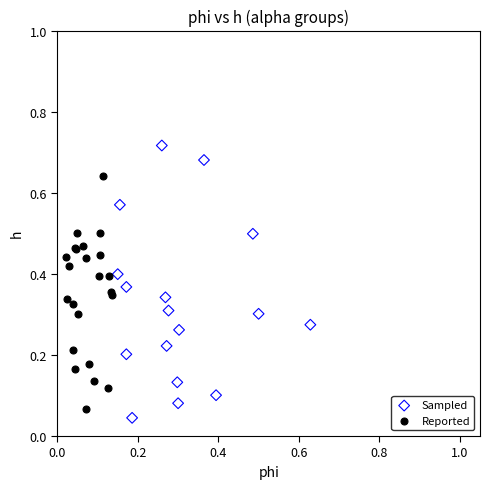

Which series has the widest spread of Y values?

Sampled